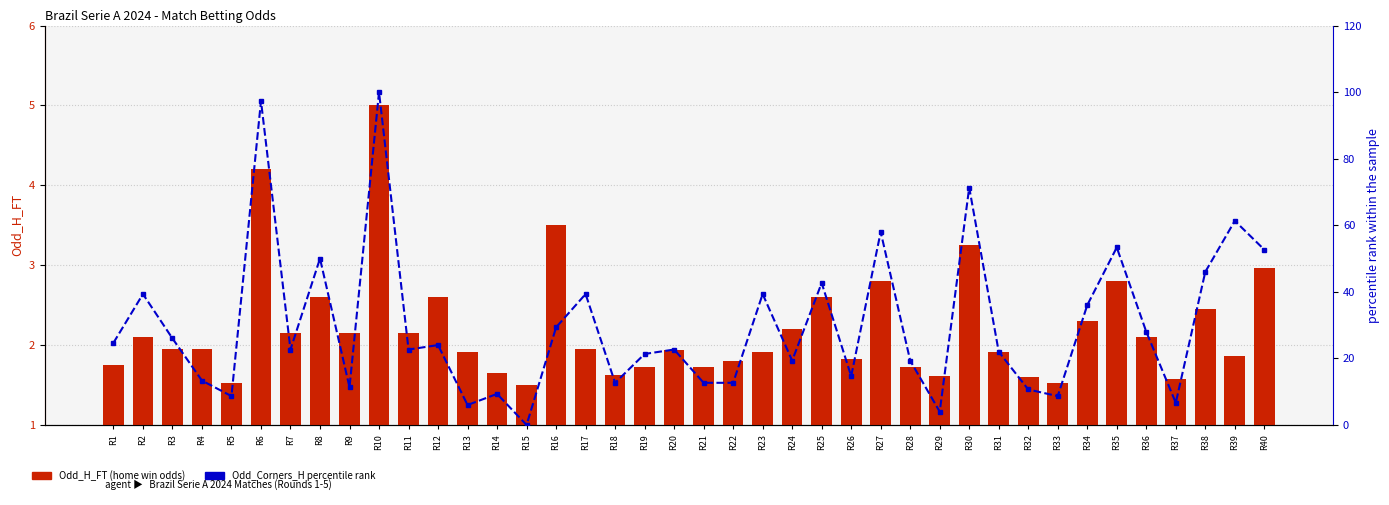

Reading left to right, transcribe all the data shown in this chart.

Odd_H_FT: 1.8	2.1	1.9	1.9	1.5	4.2	2.1	2.6	2.1	5.0	2.1	2.6	1.9	1.6	1.5	3.5	1.9	1.6	1.7	1.9	1.7	1.8	1.9	2.2	2.6	1.8	2.8	1.7	1.6	3.2	1.9	1.6	1.5	2.3	2.8	2.1	1.6	2.5	1.9	3.0
Odd_Corners_H (percentile): 24.7	39.3	26.0	13.3	8.7	97.3	22.7	50.0	11.3	100.0	22.7	24.0	6.0	9.3	0.0	29.3	39.3	12.7	21.3	22.7	12.7	12.7	39.3	19.3	42.7	14.7	58.0	19.3	4.0	71.3	22.0	10.7	8.7	36.0	53.3	28.0	6.7	46.0	61.3	52.7